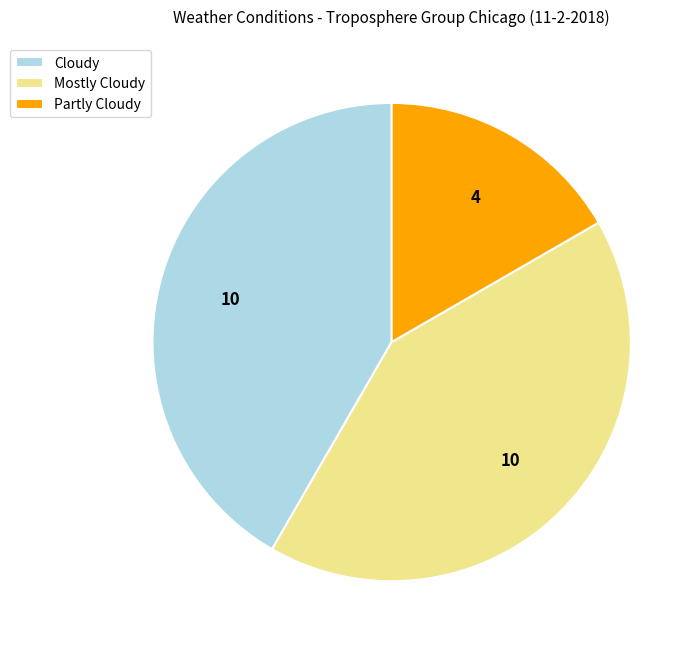

Is there any slice that represents more than half of the pie?

No